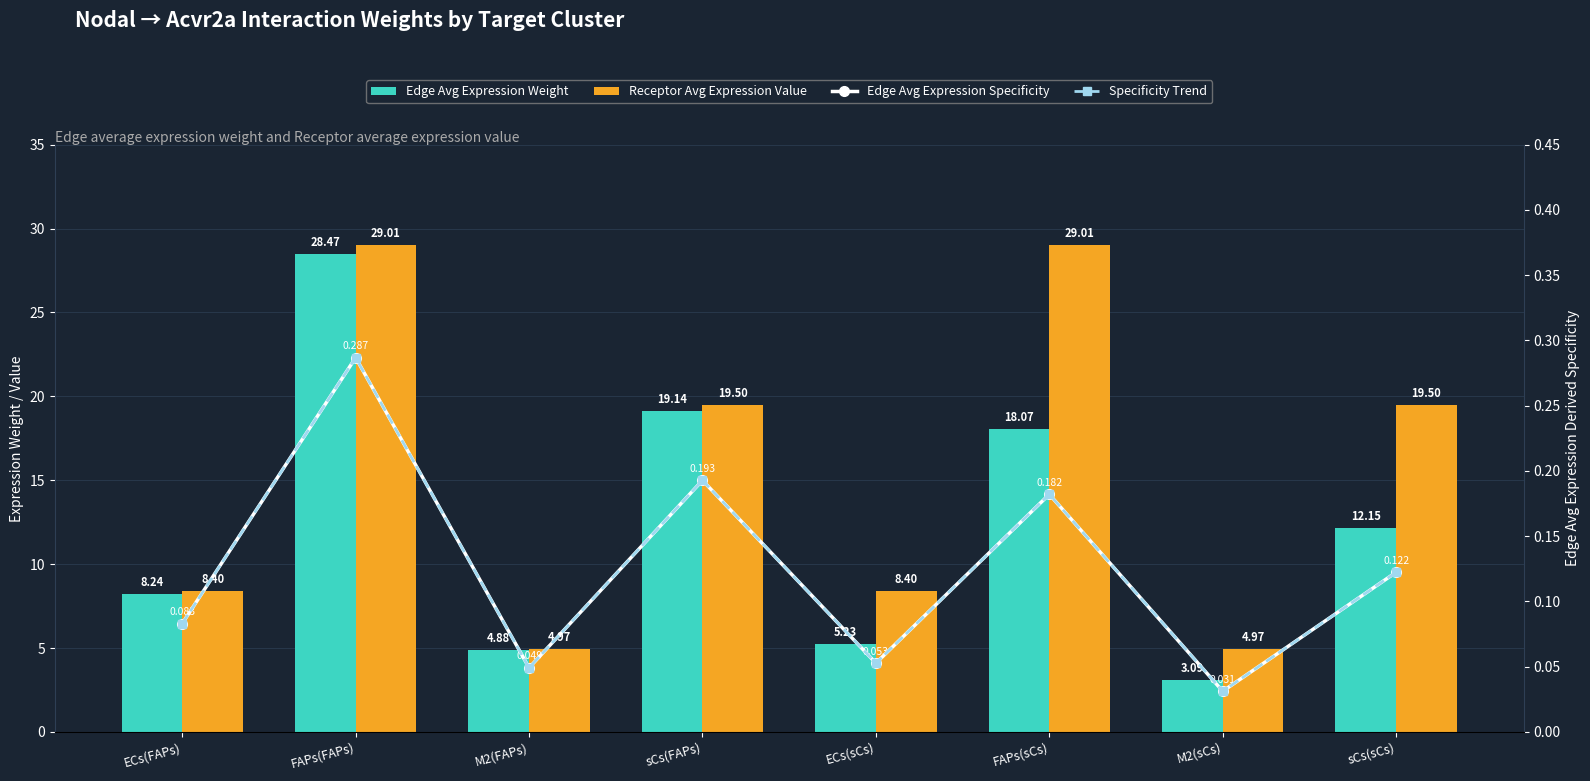

At which label does Edge Avg Expression Specificity reach its minimum?

M2(sCs)